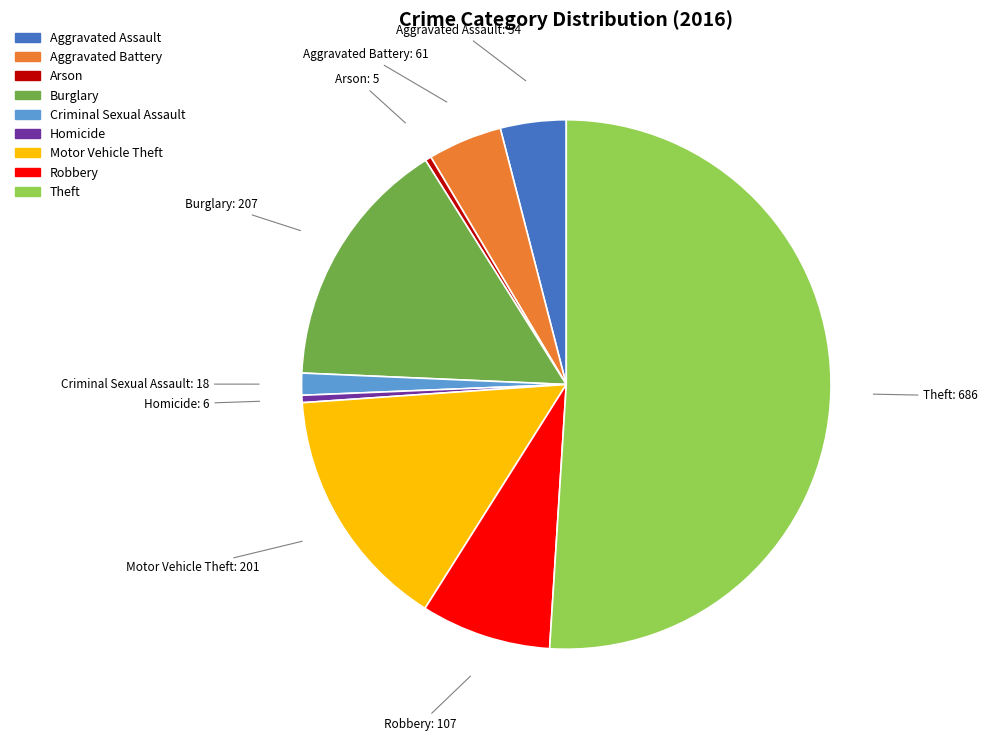

Combined, do Homicide and Robbery account for over 50%?

No